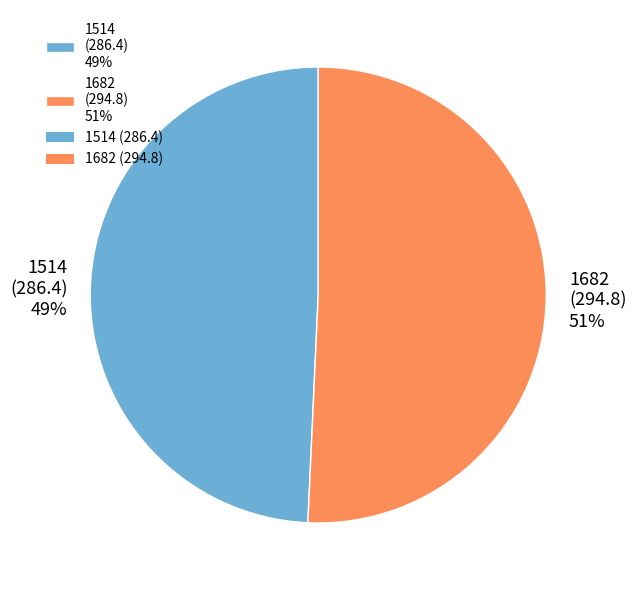

To the nearest percent, what is the average slice percentage?

50%